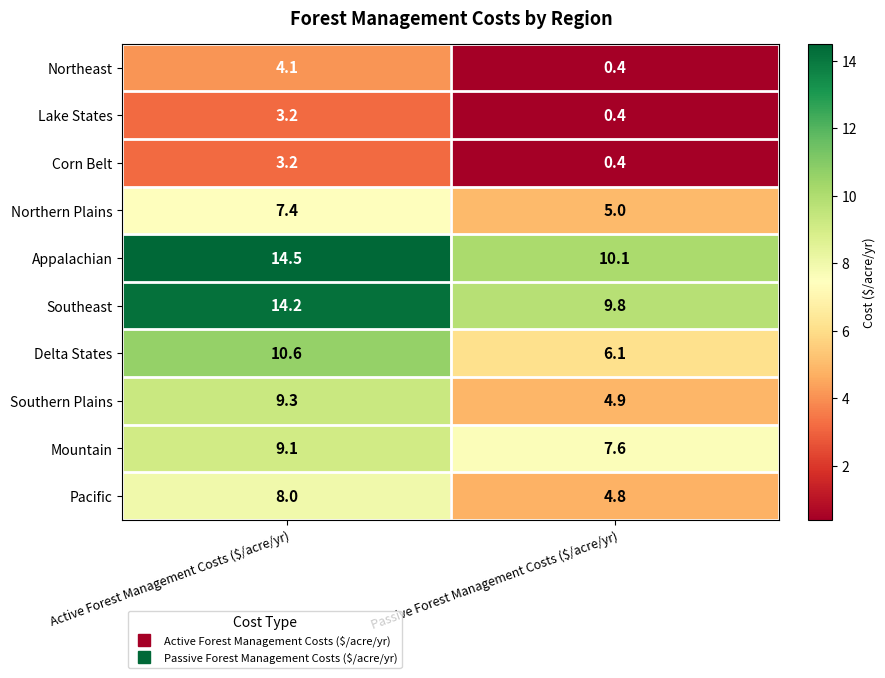

The value of Southeast at Passive Forest Management Costs ($/acre/yr) is 5.5. True or false?

False